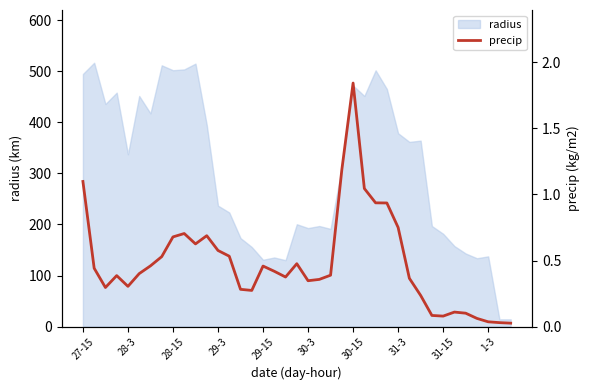

Reading right to left, what are all the values shown in this chart?

0.0	0.0	0.0	0.1	0.1	0.1	0.1	0.1	0.2	0.4	0.8	0.9	0.9	1.0	1.8	1.2	0.4	0.4	0.3	0.5	0.4	0.4	0.5	0.3	0.3	0.5	0.6	0.7	0.6	0.7	0.7	0.5	0.5	0.4	0.3	0.4	0.3	0.4	1.1